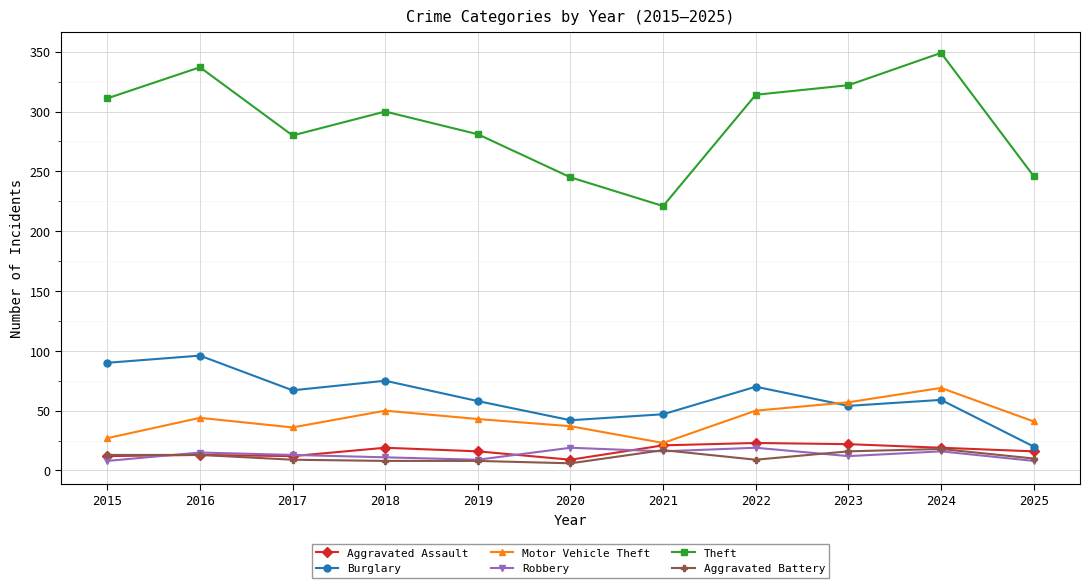

Where is the first local minimum for Motor Vehicle Theft?

2017